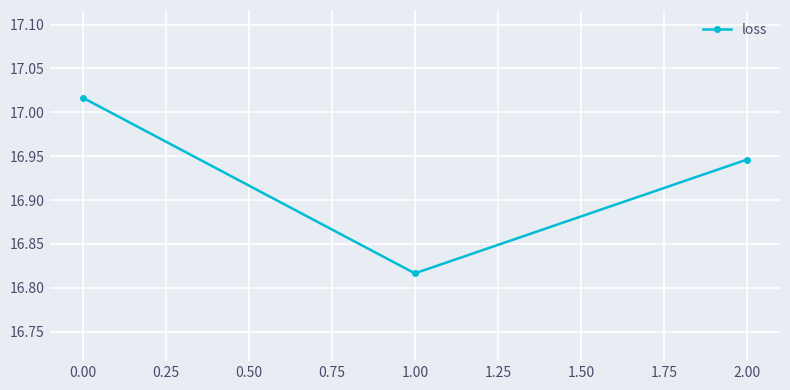

What is the sum of all values?

50.8